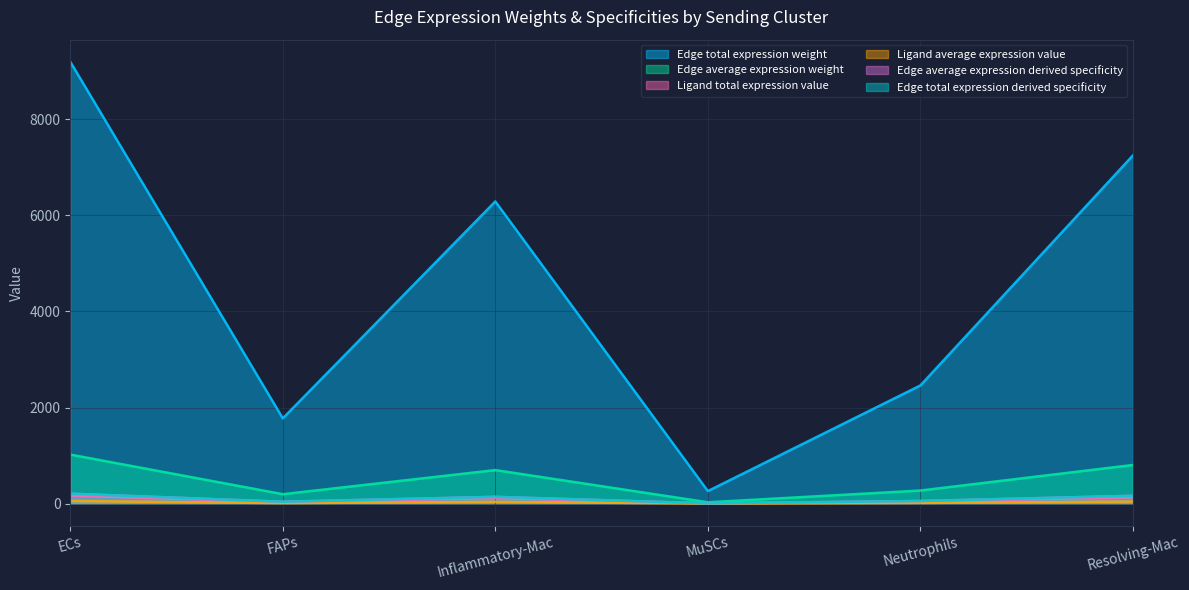

True or false: Ligand total expression value and Edge average expression weight cross at least once.

False